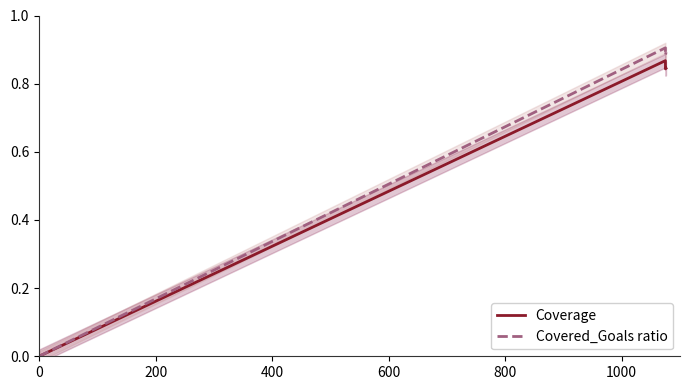

How many lines are shown in the chart?

2